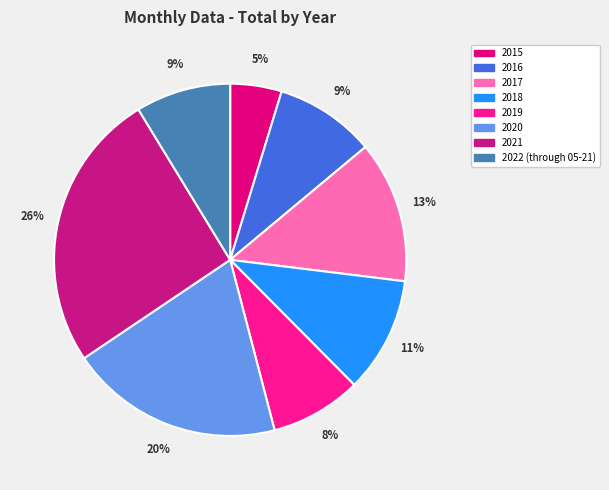

Approximately how many times larger is the value at 2018 compared to 2020?

0.5